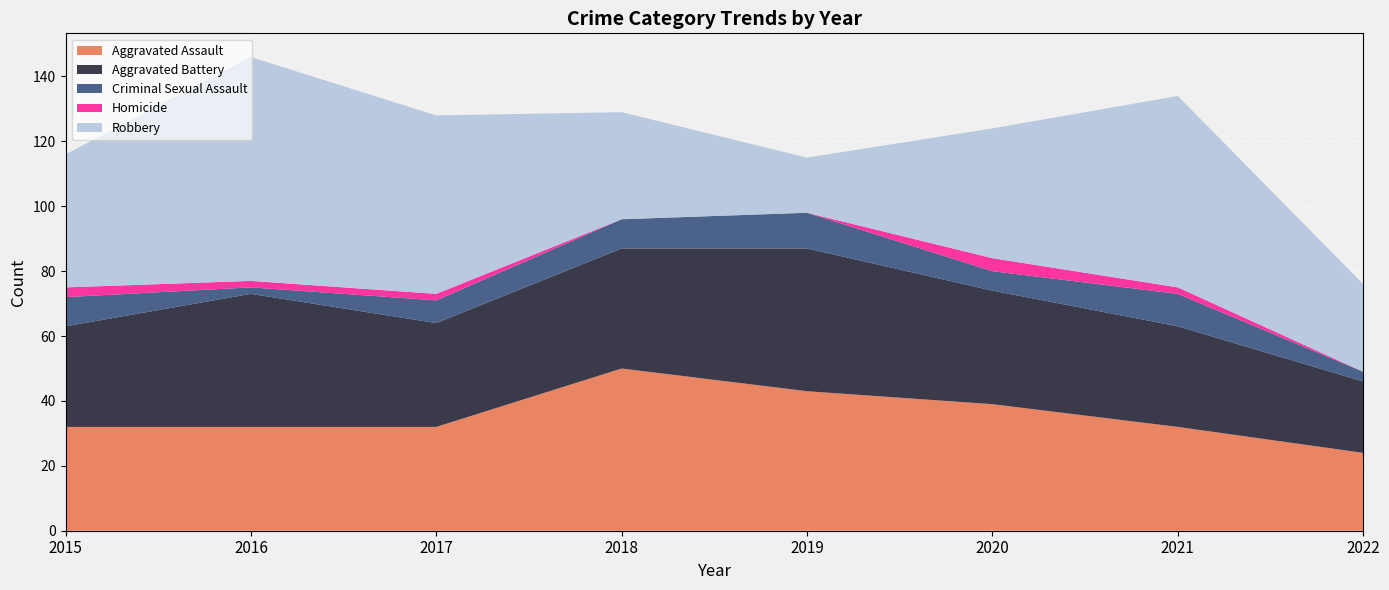

What is the total value across all series at 2017?

128